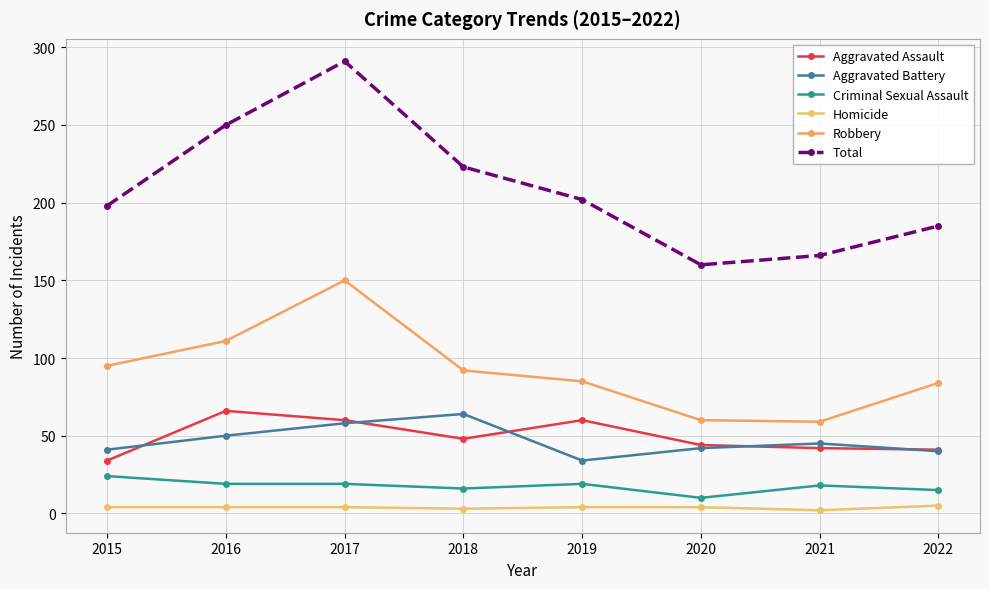

How many values in the Robbery series are below 92?

4